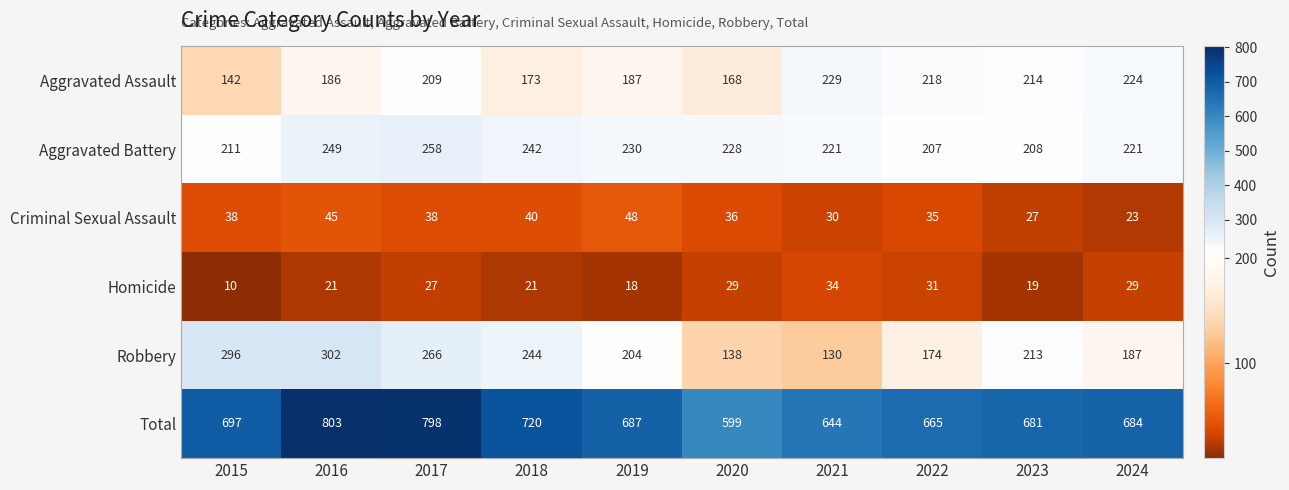

What is the difference between the maximum and minimum values in the Total series?

204